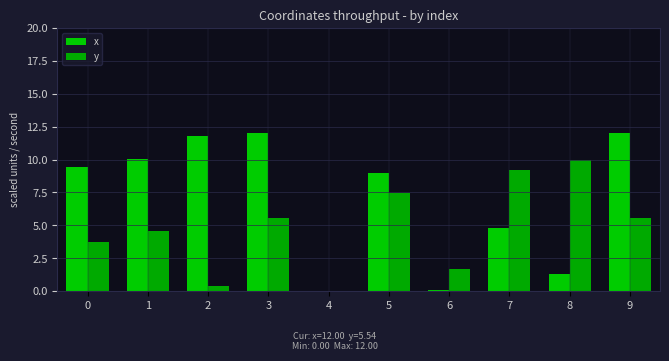

Reading right to left, what are all the values shown in this chart?

x: 12.0	1.3	4.8	0.1	9.0	0.0	12.0	11.8	10.0	9.4
y: 5.5	10.0	9.2	1.7	7.5	0.0	5.5	0.4	4.5	3.8